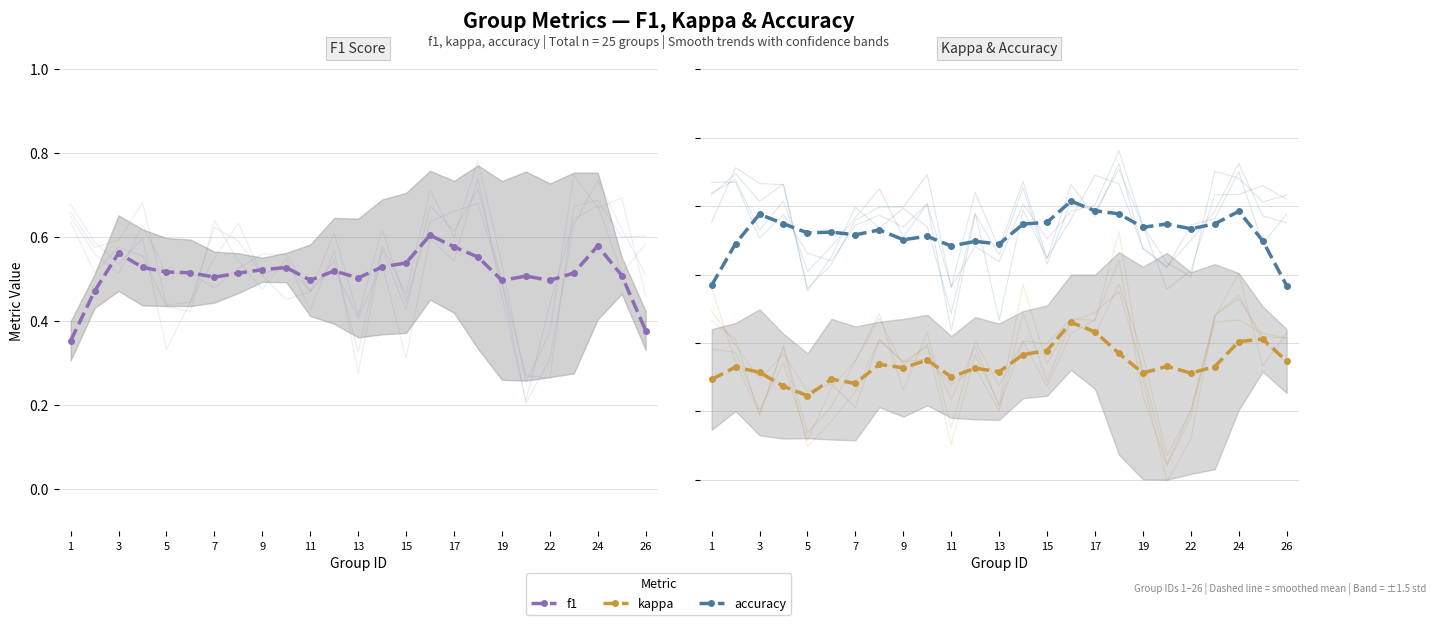

True or false: accuracy has a value of 0.6 at 15.

True